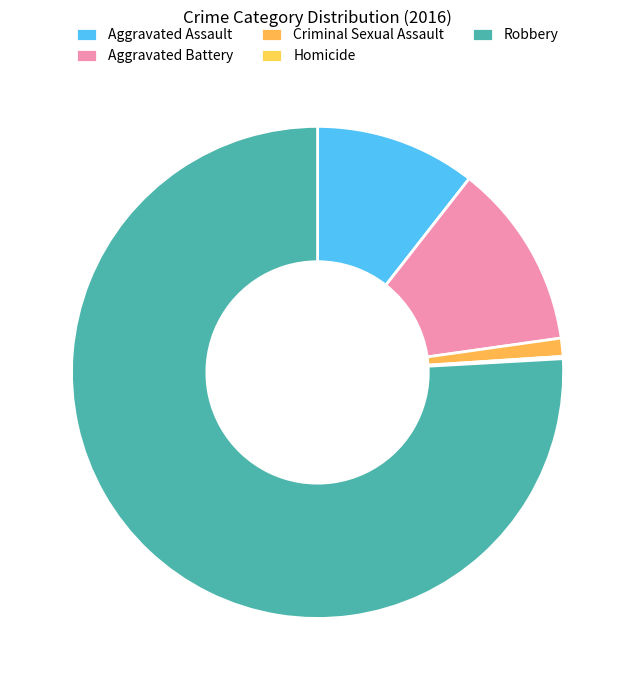

Count the number of slices in the pie.

5